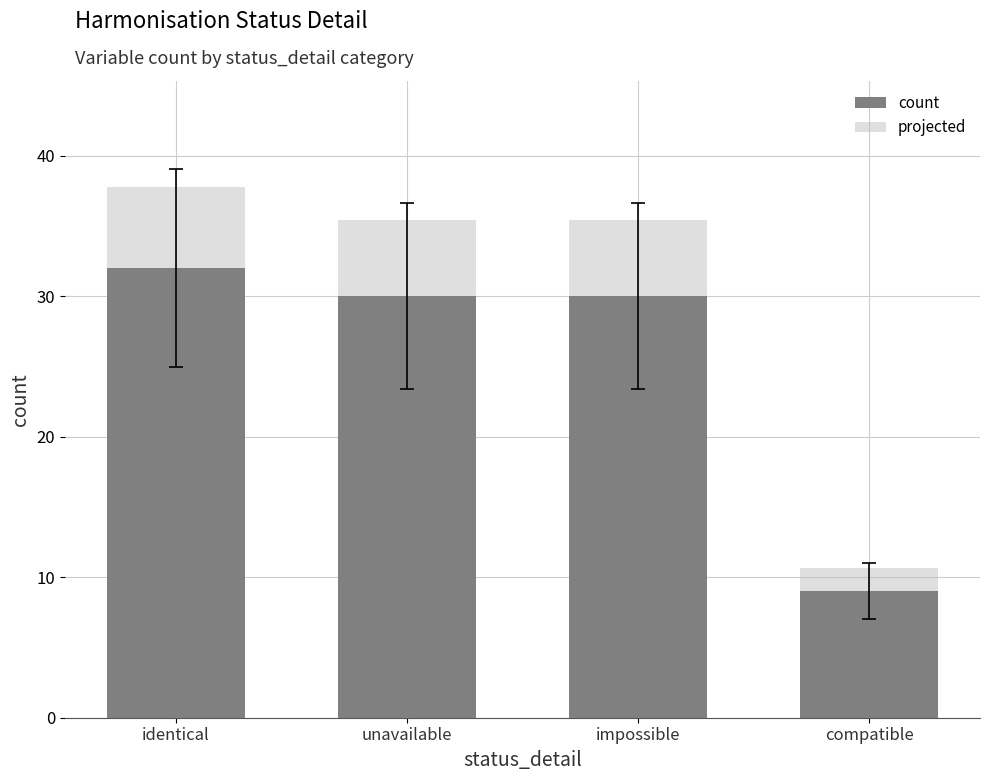

What is the label of the 4th bar from the right?

identical